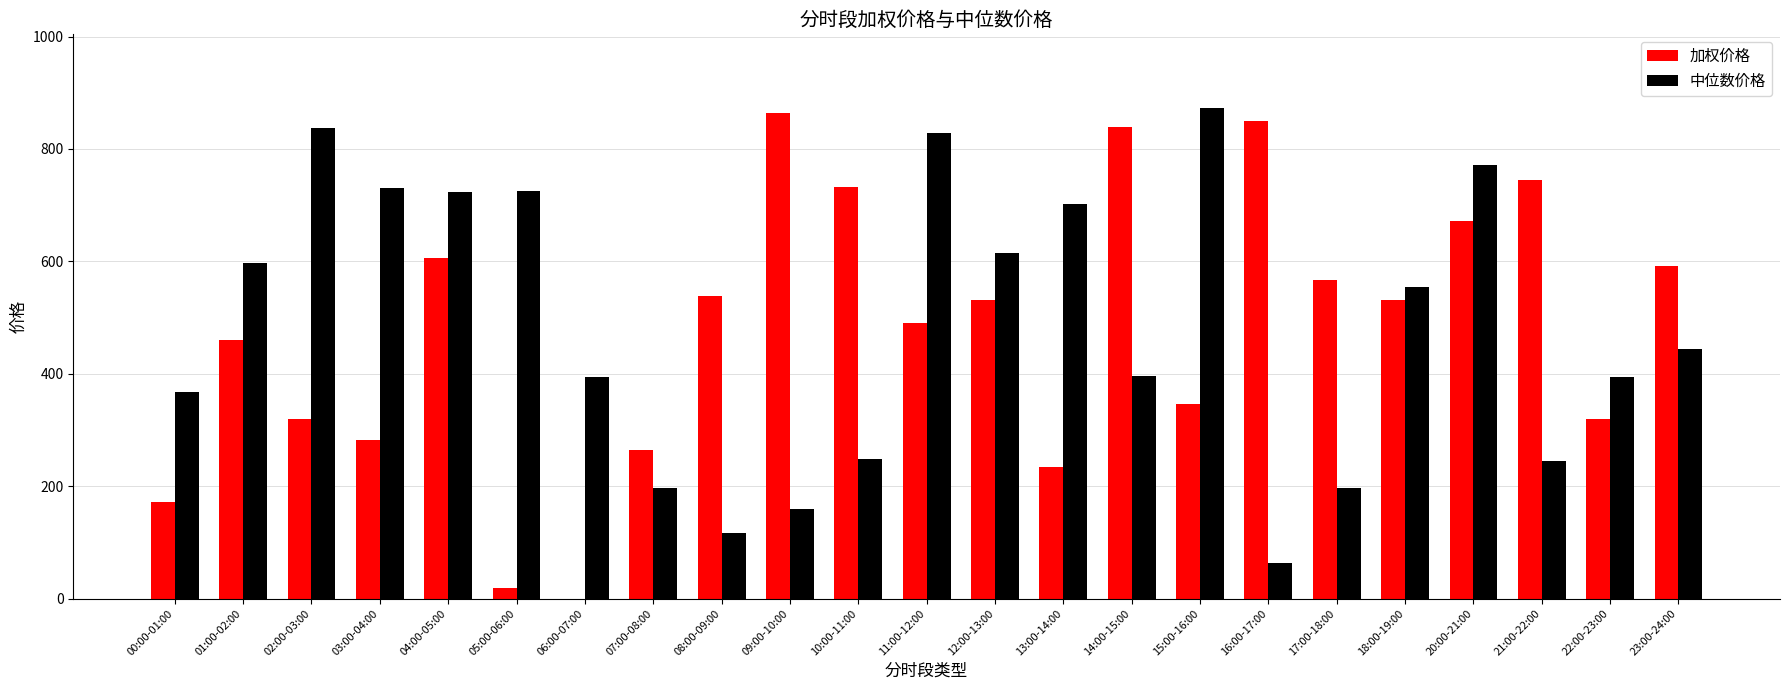

How many data points in 中位数价格 are above 444?

12